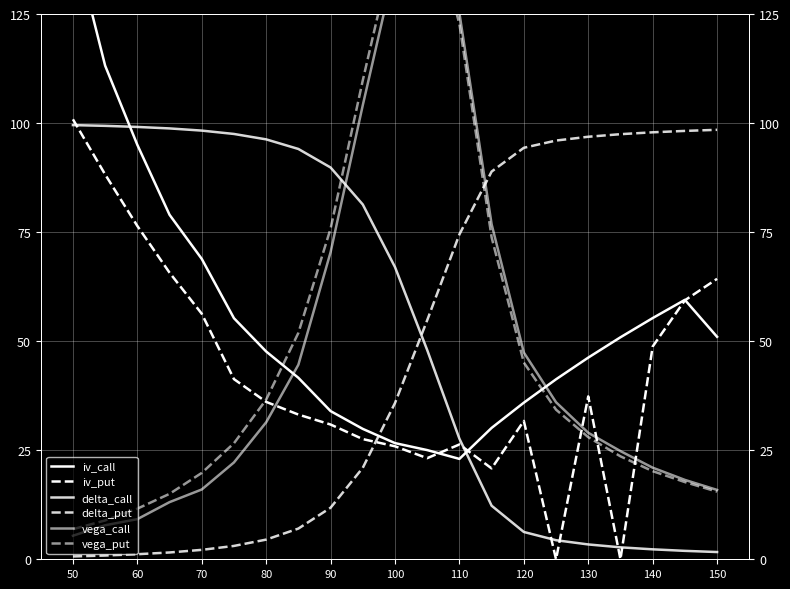

True or false: iv_call has a value of 40.9 at 80.

False